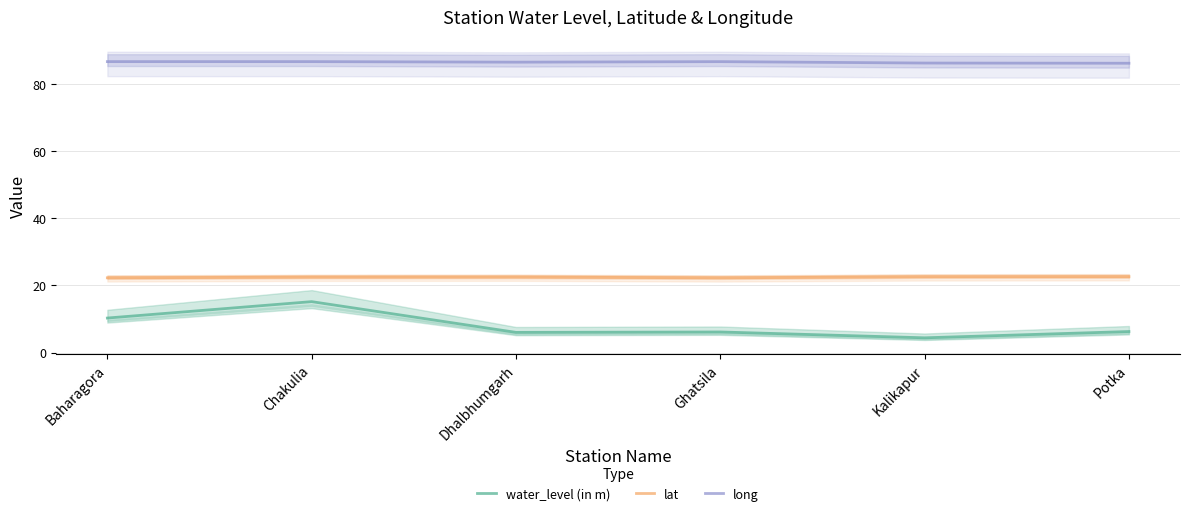

Reading left to right, what are all the values shown in this chart?

water_level (in m): 10.3	15.2	6.0	6.1	4.4	6.3
lat: 22.3	22.5	22.5	22.3	22.6	22.6
long: 86.7	86.7	86.6	86.7	86.3	86.2